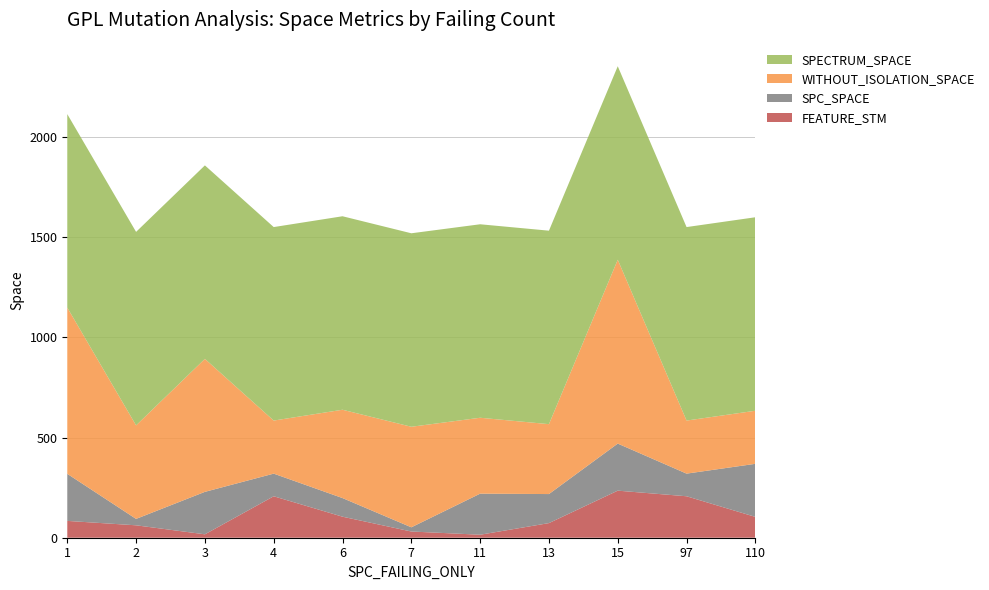

Reading right to left, extract all data points from this chart.

SPC_SPACE: 265	113	235	145	205	21	93	113	212	32	235
WITHOUT_ISOLATION_SPACE: 265	265	918	349	379	502	441	265	664	467	830
SPECTRUM_SPACE: 966	966	966	966	966	966	966	966	966	966	966
FEATURE_STM: 104	207	235	73	15	31	105	207	17	62	84